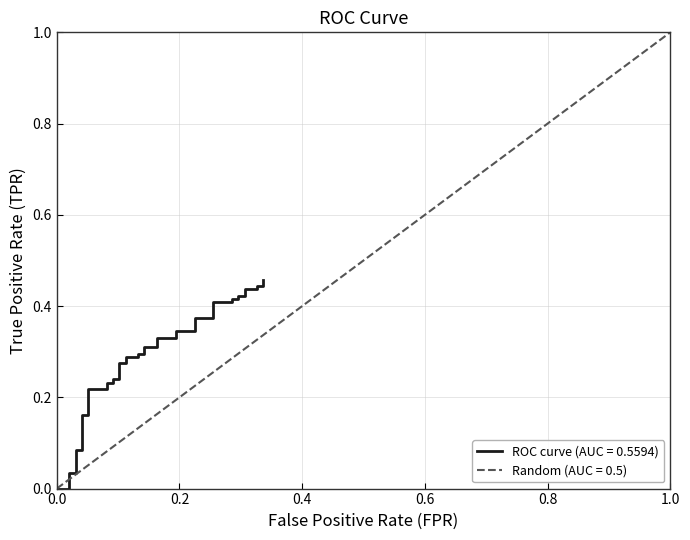

Does the chart display data point markers on the line(s)?

No